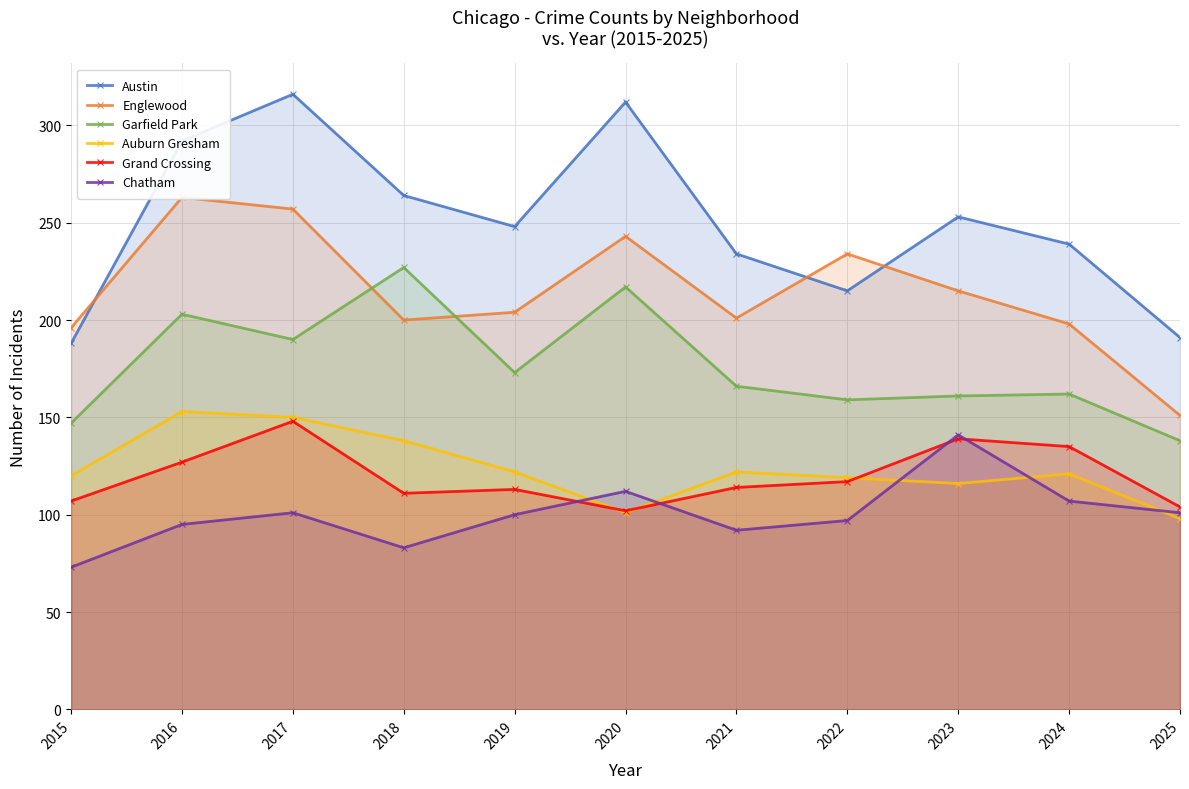

The value of Garfield Park at 2020 is 217. True or false?

True